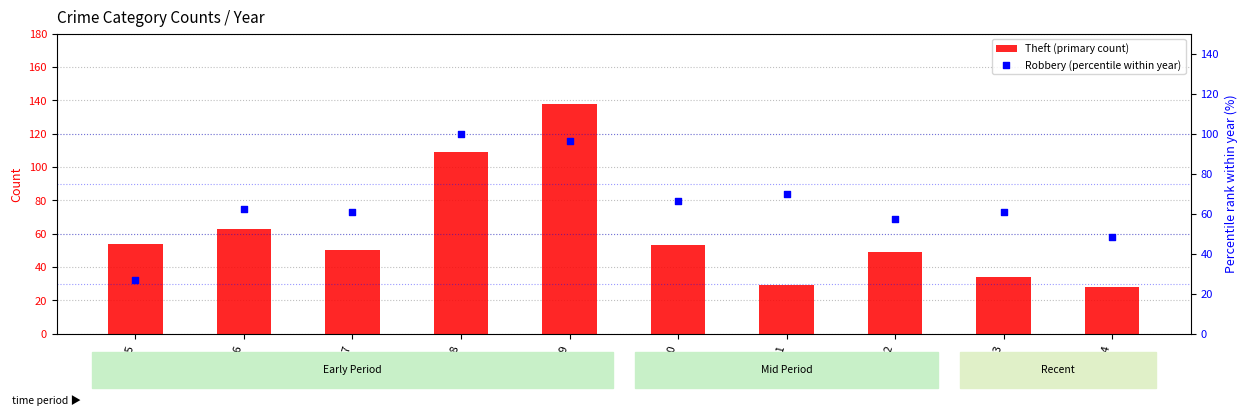

What are all the series names shown in the legend?

Theft (primary count), Robbery (percentile within year)